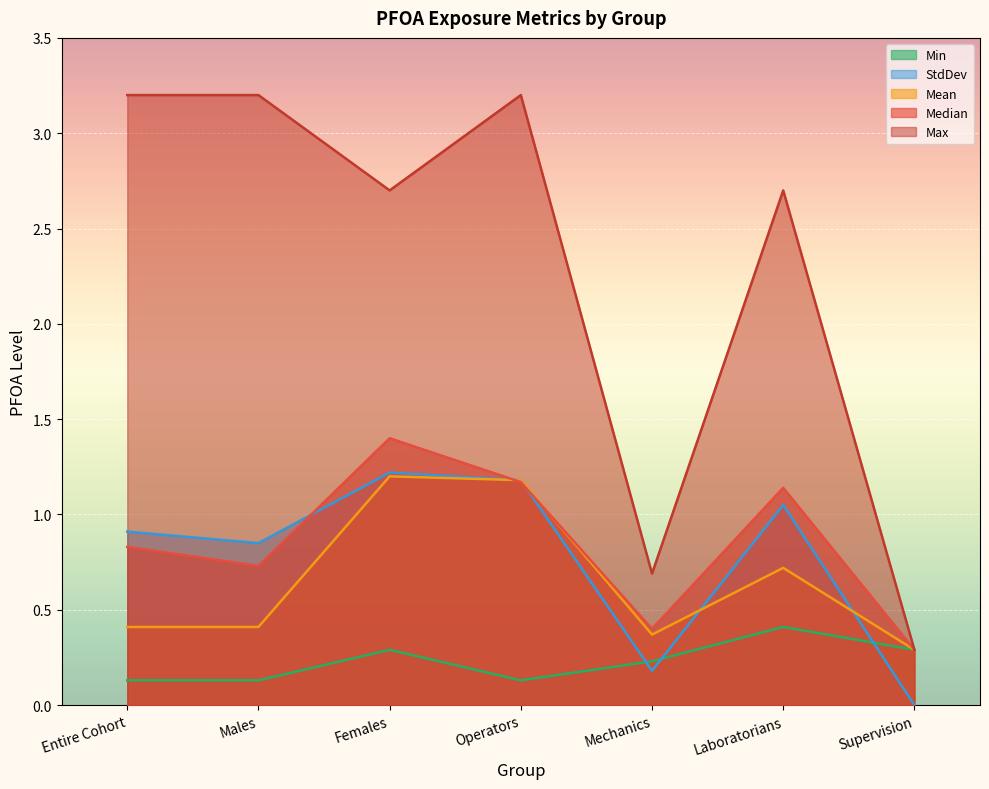

Reading left to right, transcribe all the data shown in this chart.

Median: 0.8	0.7	1.4	1.2	0.4	1.1	0.3
Mean: 0.4	0.4	1.2	1.2	0.4	0.7	0.3
Min: 0.1	0.1	0.3	0.1	0.2	0.4	0.3
Max: 3.2	3.2	2.7	3.2	0.7	2.7	0.3
StdDev: 0.9	0.8	1.2	1.2	0.2	1.1	0.0